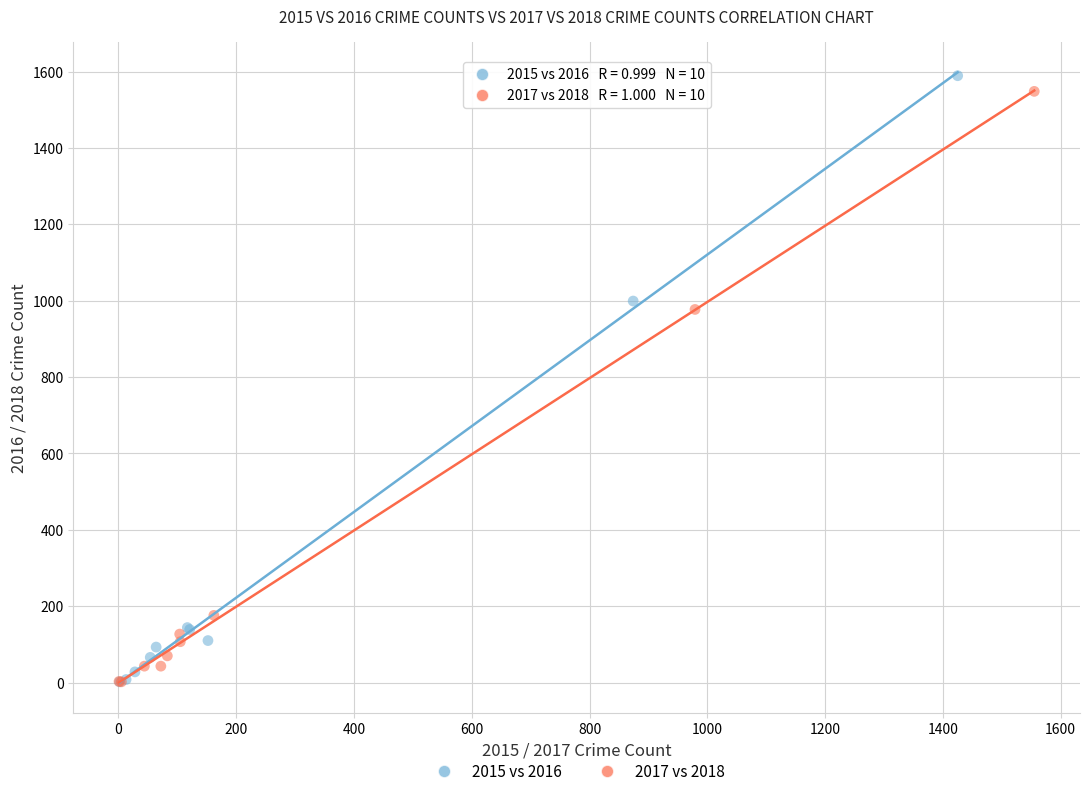

What are all the series names shown in the legend?

2015 vs 2016, 2017 vs 2018